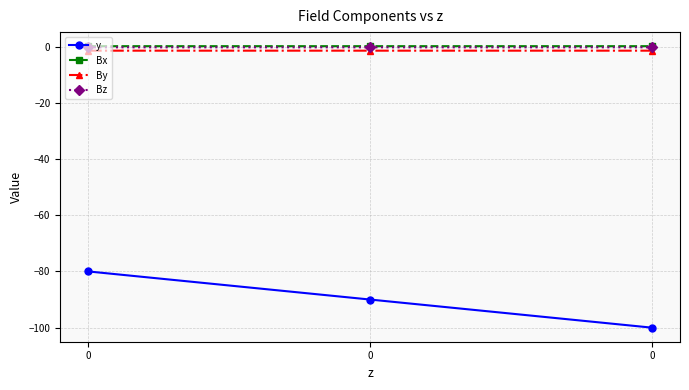

How many lines are shown in the chart?

4